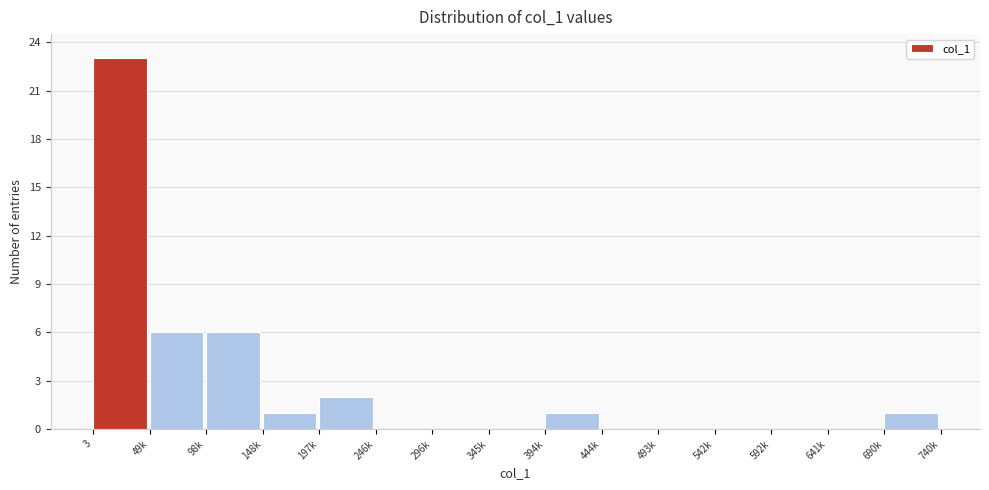

Reading left to right, what are all the values shown in this chart?

3=23	49k=6	98k=6	148k=1	197k=2	246k=0	296k=0	345k=0	394k=1	444k=0	493k=0	542k=0	592k=0	641k=0	690k=1